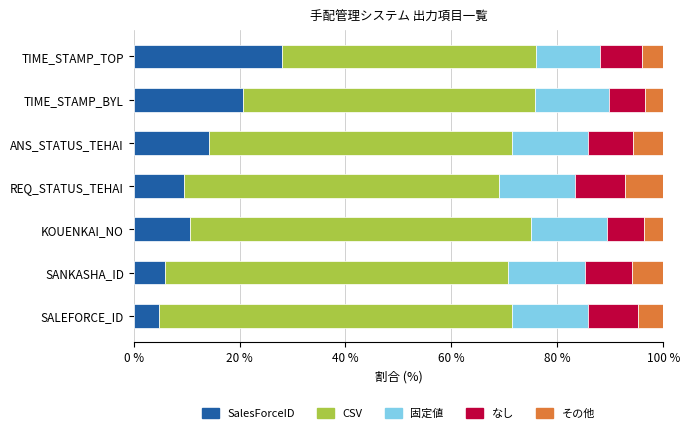

The value of SalesForceID at ANS_STATUS_TEHAI is 20.0. True or false?

False